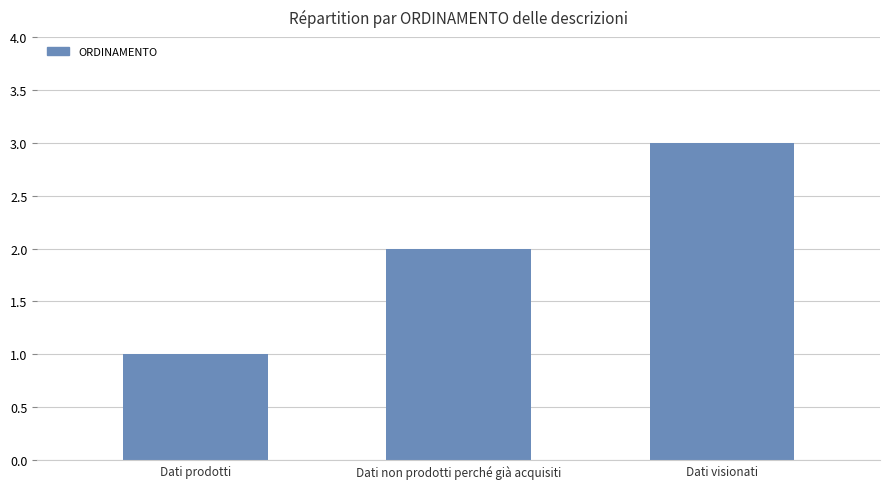

What is the change in value from Dati prodotti to Dati visionati?

+2